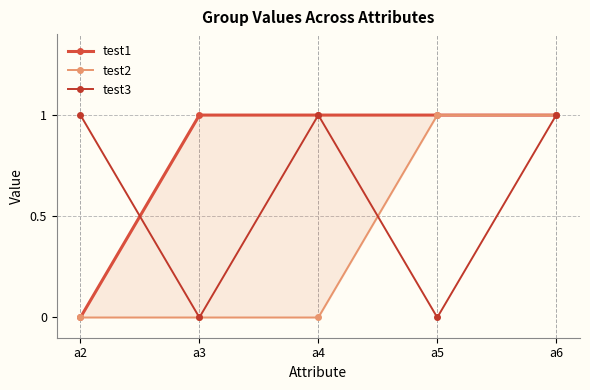

What is the value of the test3 point at the 5th from the left?

1